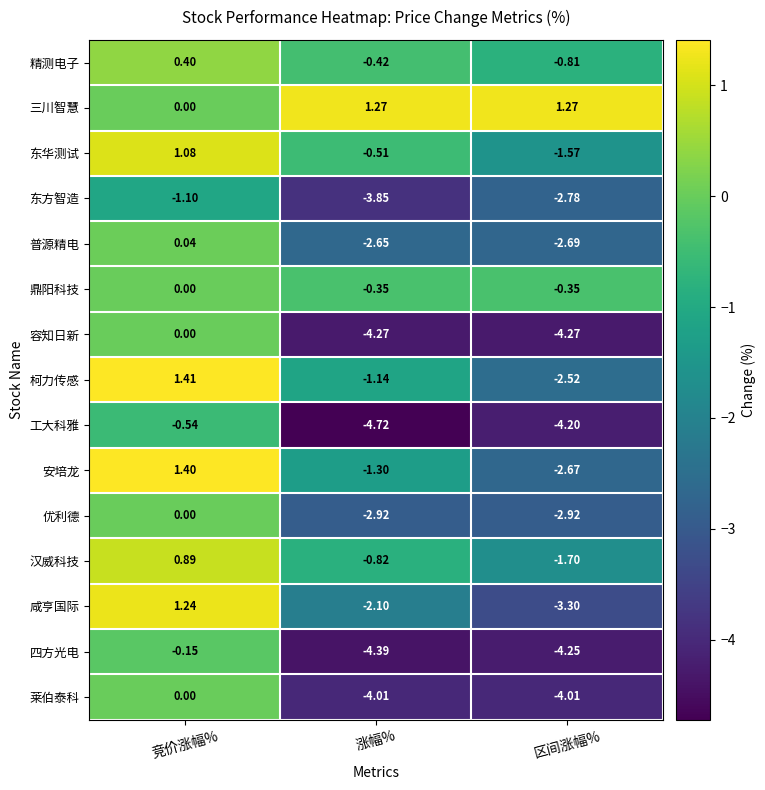

What is the smallest value displayed?

-4.7